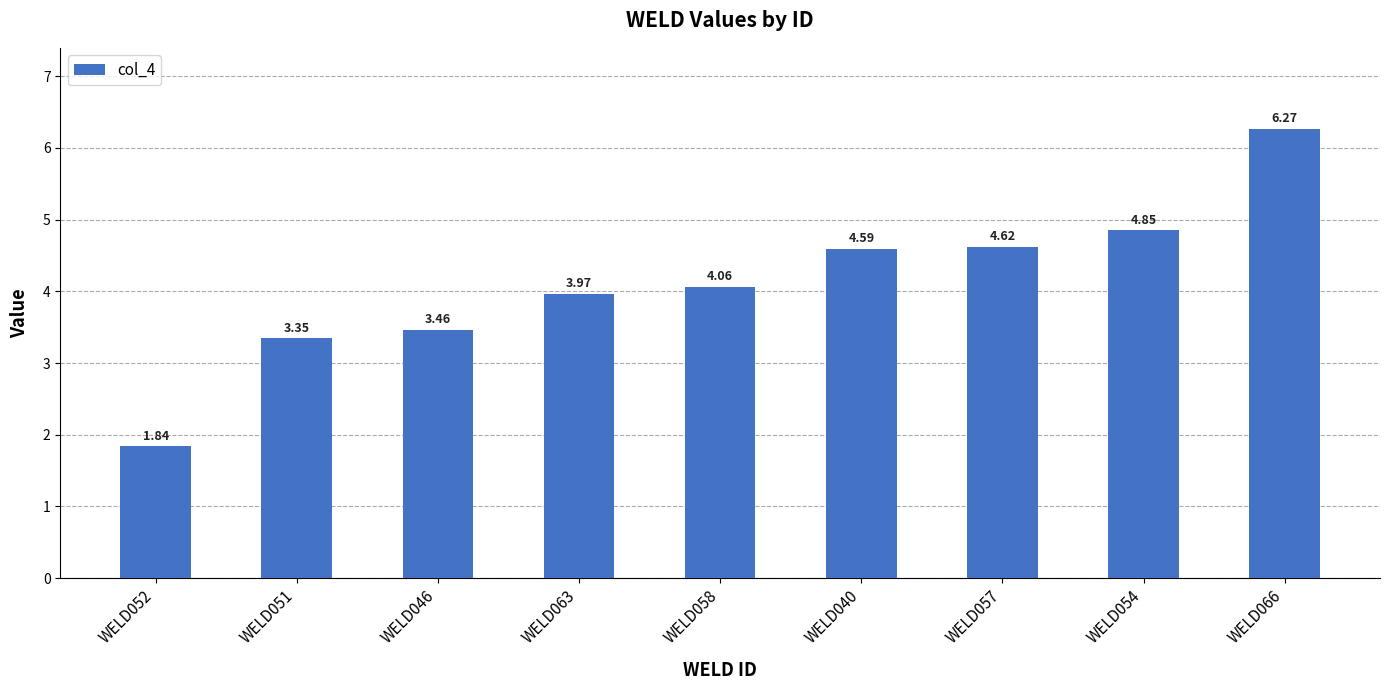

What is the ratio of the value at WELD058 to the value at WELD054?

0.8